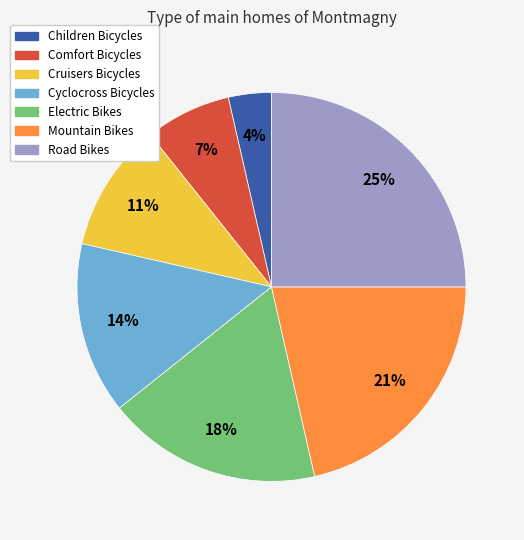

How many segments does this pie chart have?

7